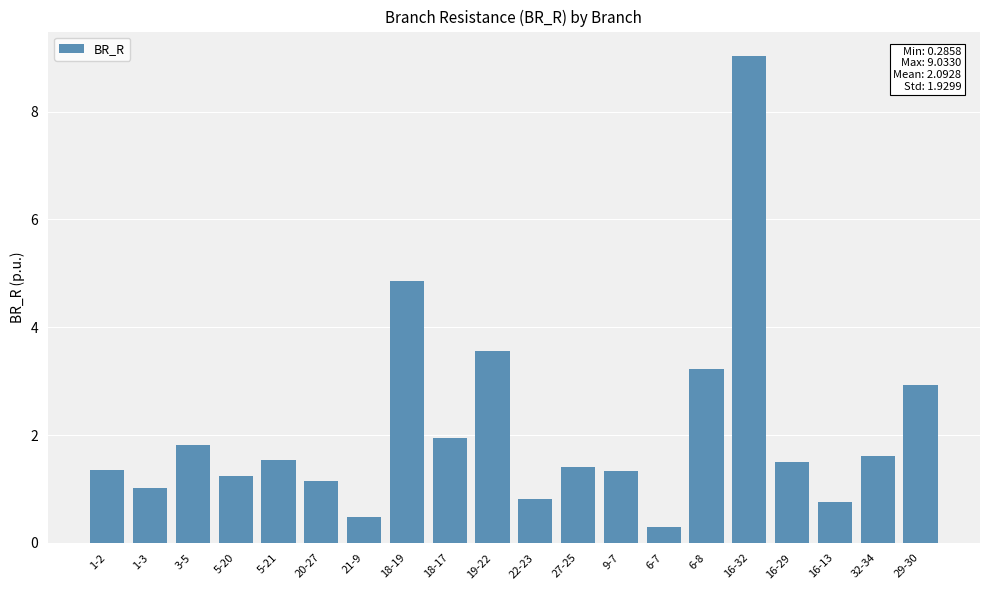

What is the value of the 18th bar from the left?

0.8